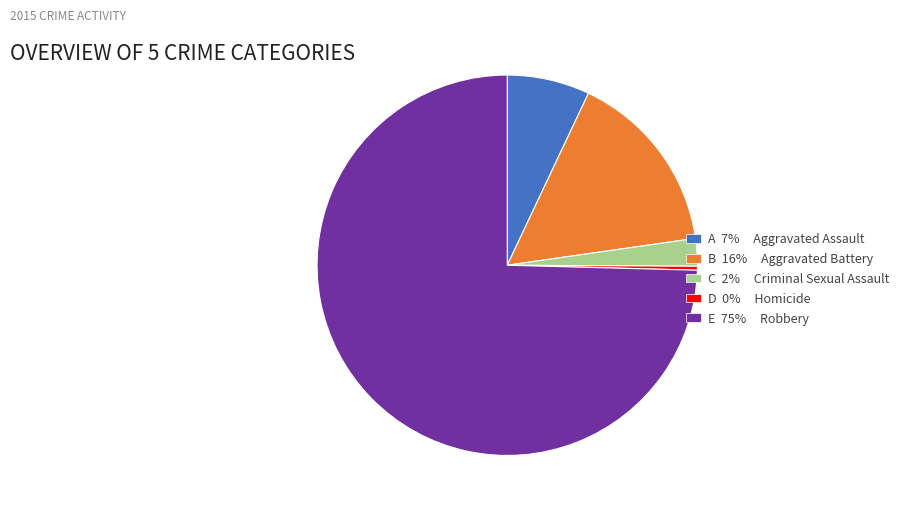

Between D 0% Homicide and E 75% Robbery, which is larger?

E 75% Robbery